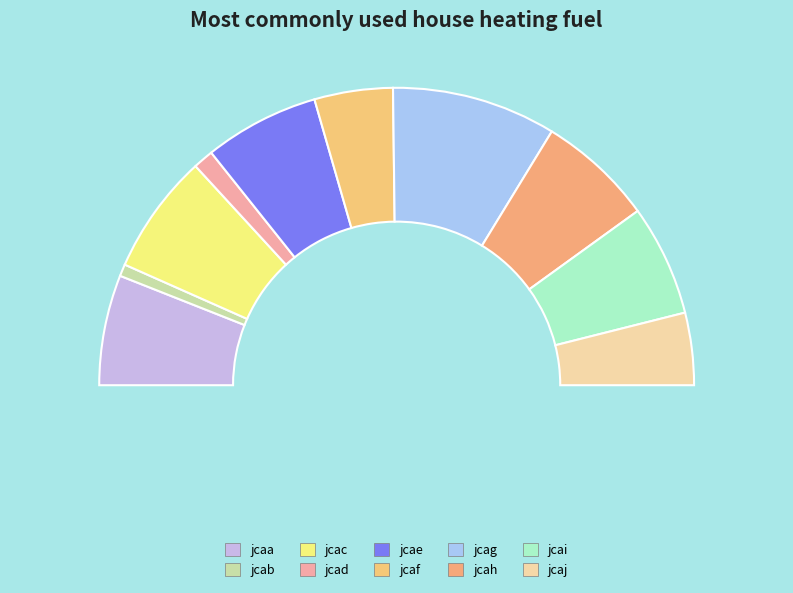

True or false: jcai accounts for 19% of the total.

False